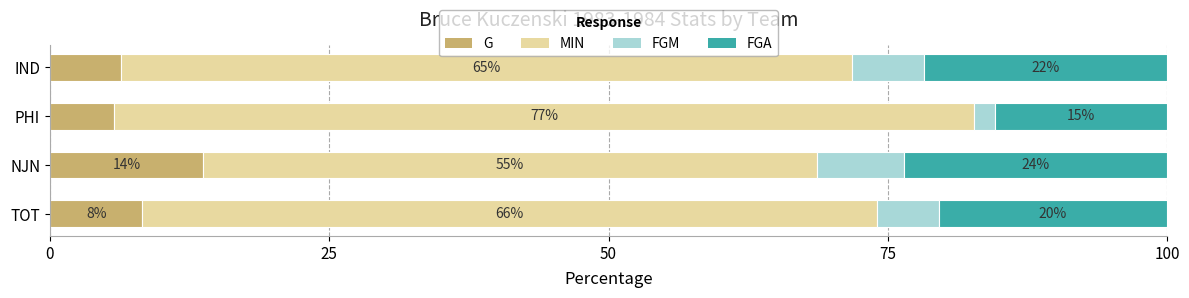

What is the average value of the G series?

8.5